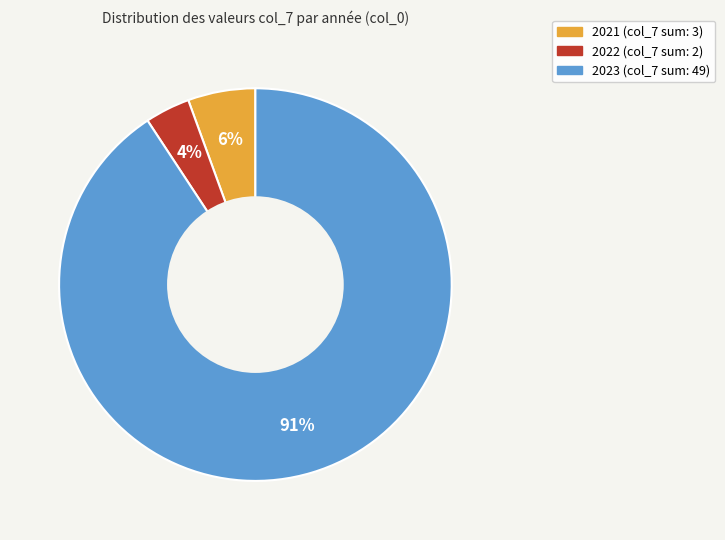

To the nearest percent, what is the difference between the 2022 and 2021 slice percentages?

2%